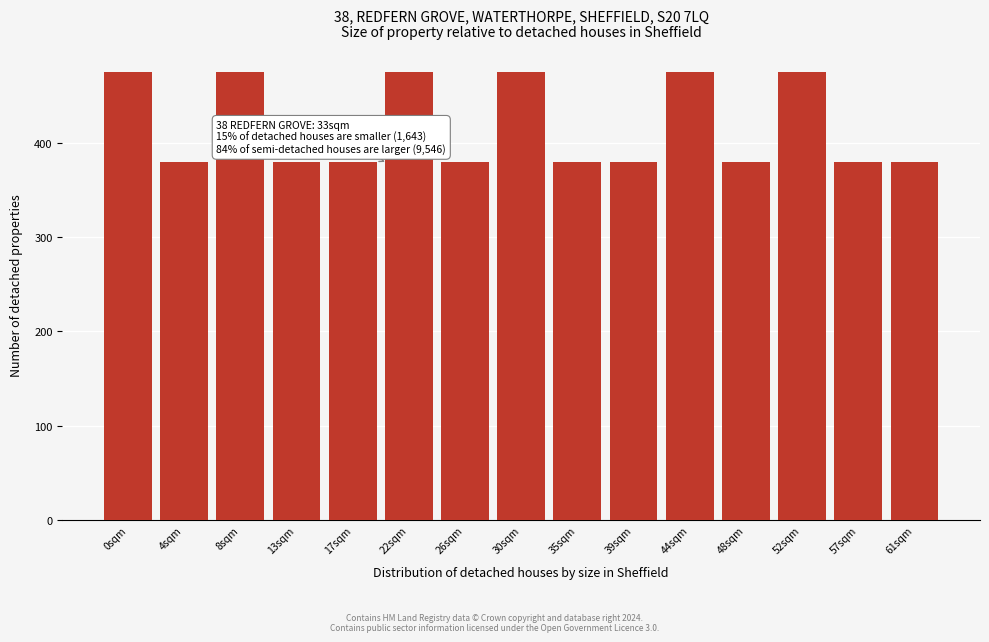

Reading left to right, transcribe all the data shown in this chart.

475	380	475	380	380	475	380	475	380	380	475	380	475	380	380